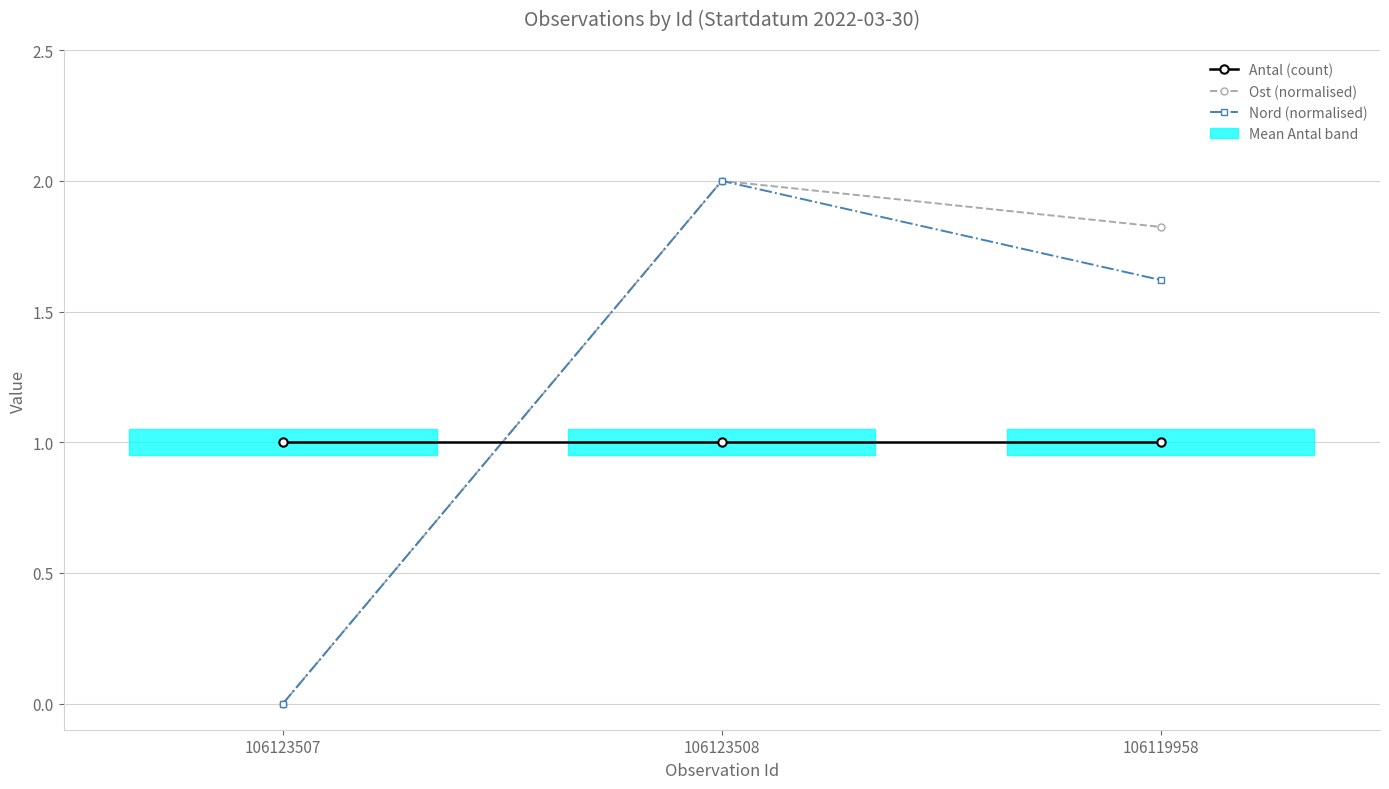

Reading right to left, extract all data points from this chart.

Antal (count): 106119958=1.0	106123508=1.0	106123507=1.0
Ost (normalised): 106119958=1.8	106123508=2.0	106123507=0.0
Nord (normalised): 106119958=1.6	106123508=2.0	106123507=0.0